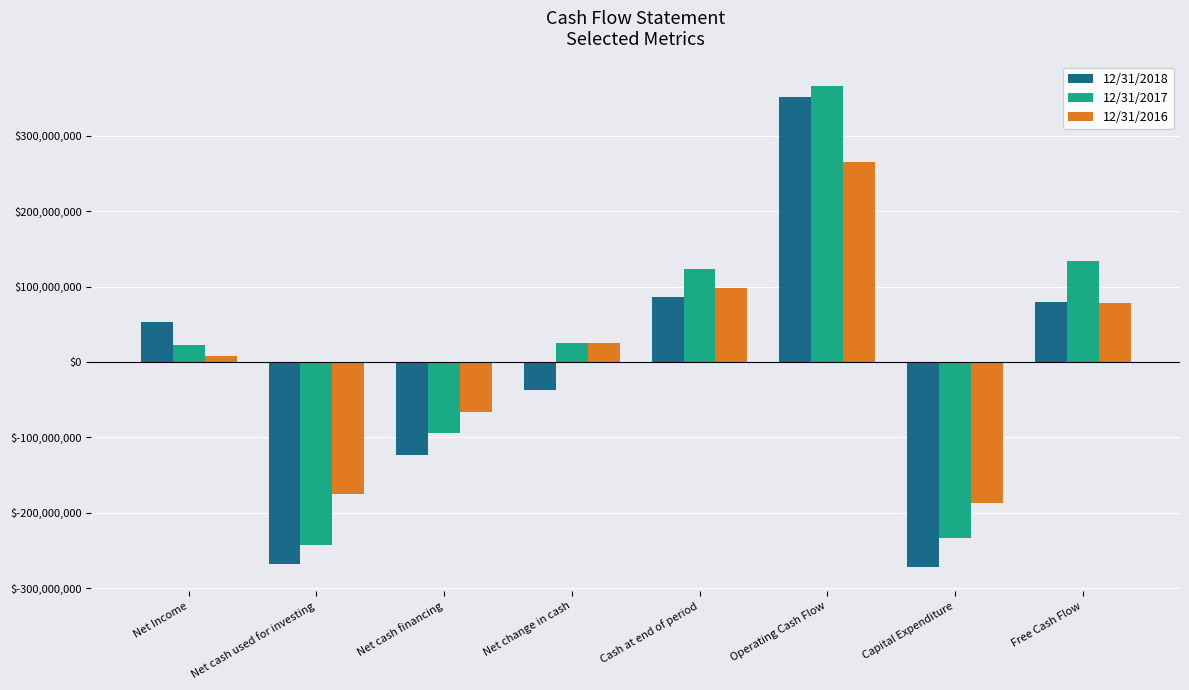

True or false: 12/31/2017 has a value of 22798000 at Net Income.

True